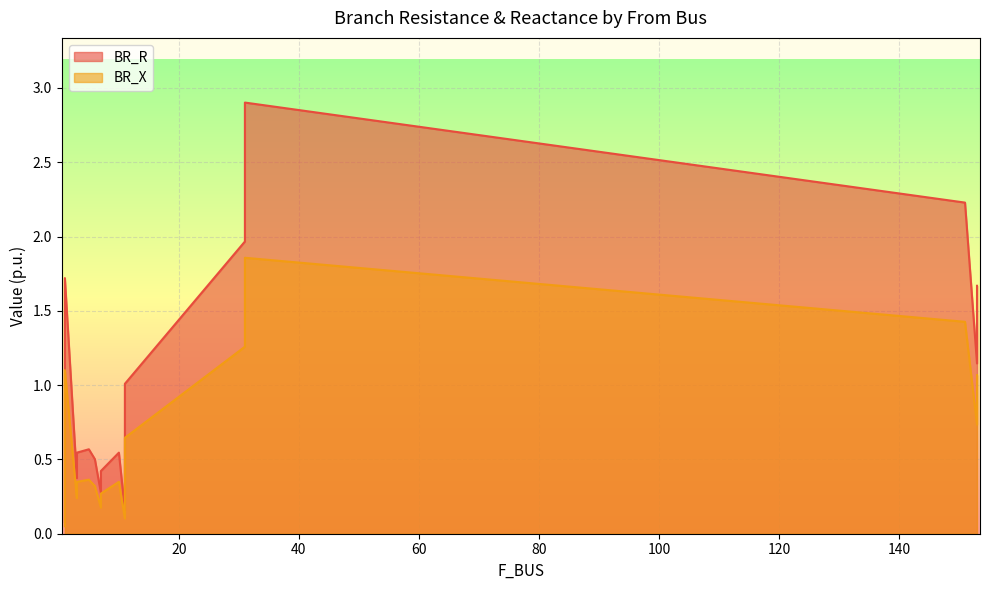

What is the label of the 16th point from the left?

7